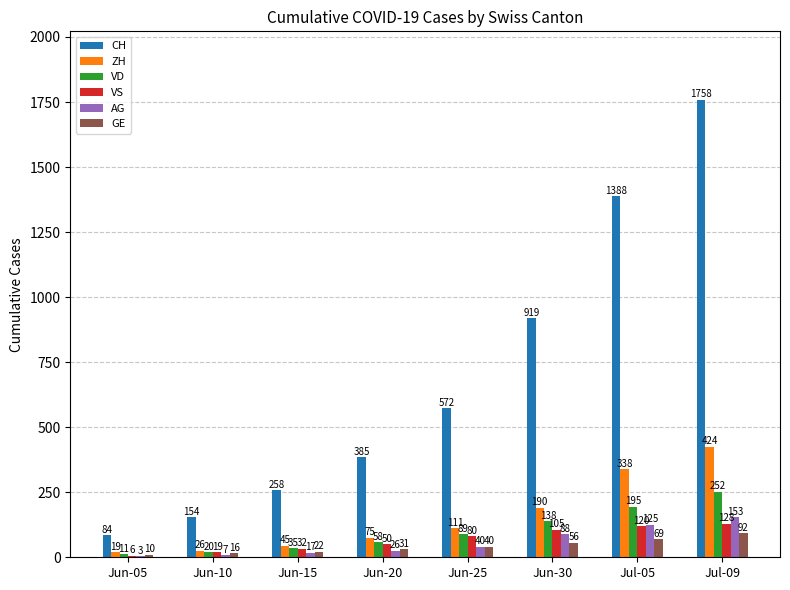

Are the bars grouped side by side (vs. stacked)?

Yes